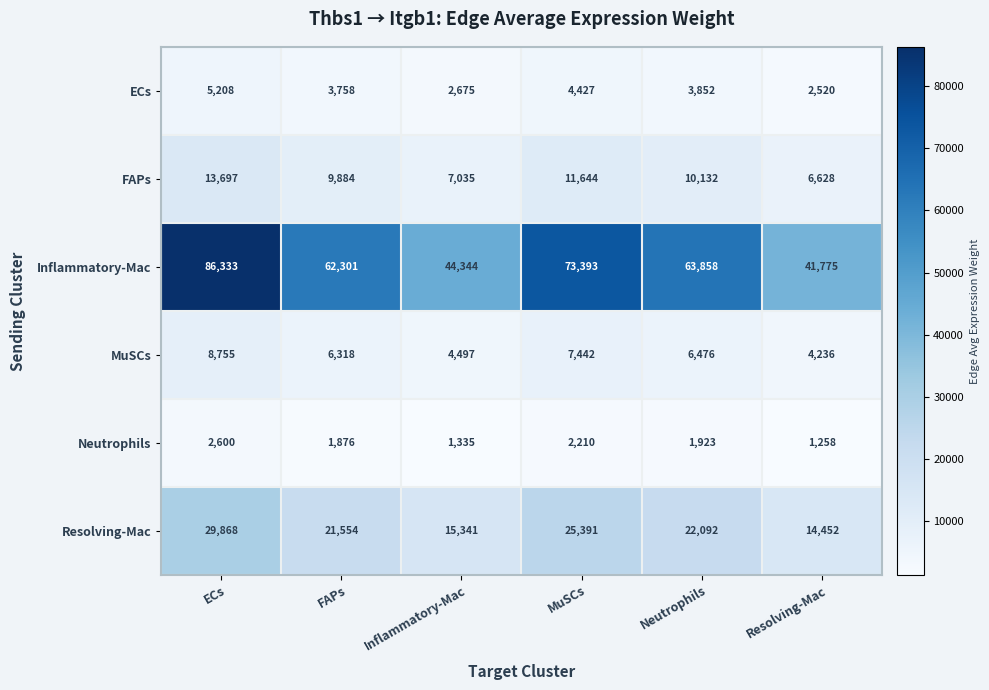

List the labels in order of Inflammatory-Mac value, largest first.

ECs, MuSCs, Neutrophils, FAPs, Inflammatory-Mac, Resolving-Mac